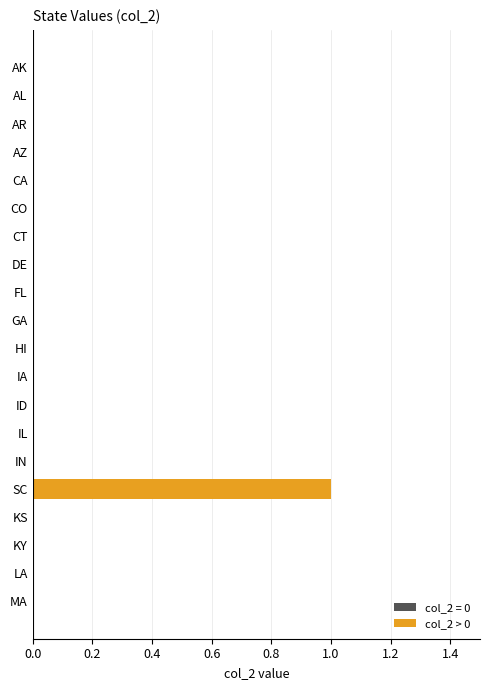

Which category has the highest value across all series?

SC